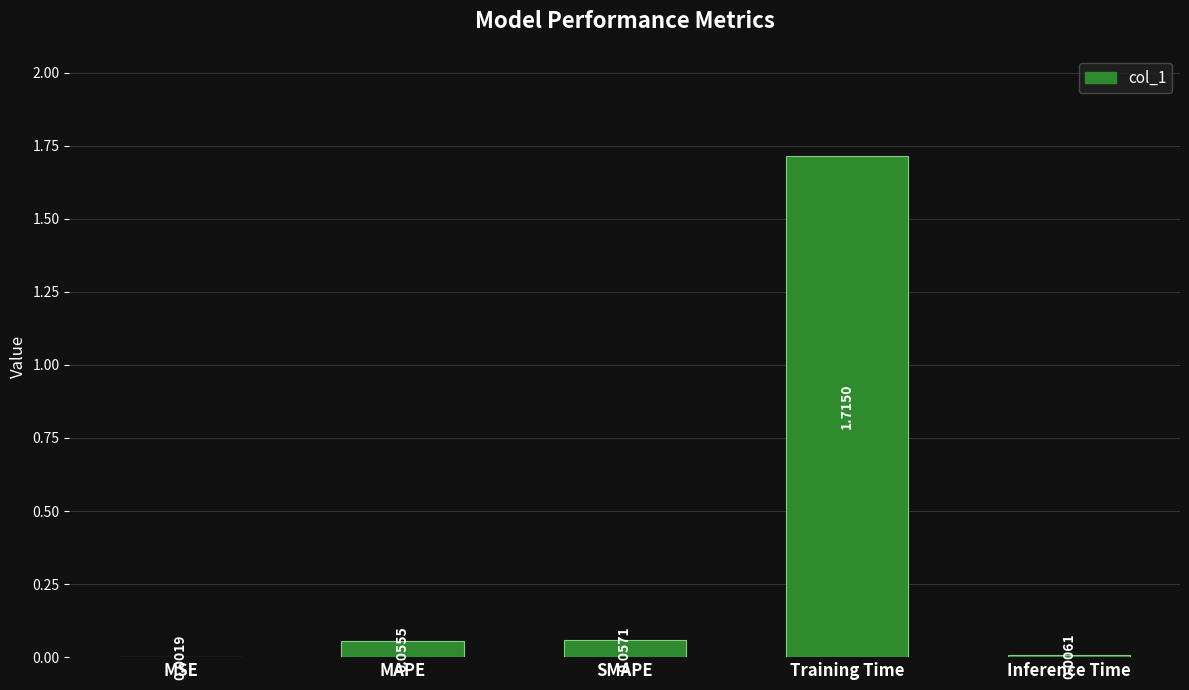

Does the chart contain stacked bars?

No